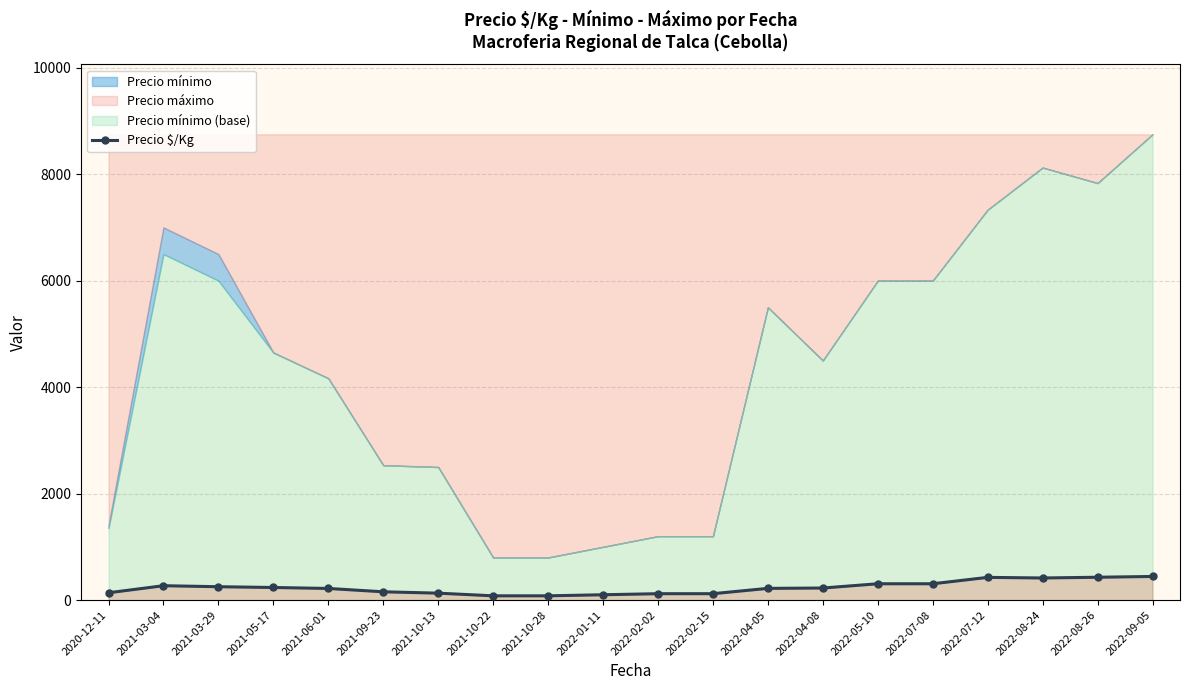

What is the label of the 17th point from the left?

2022-07-12